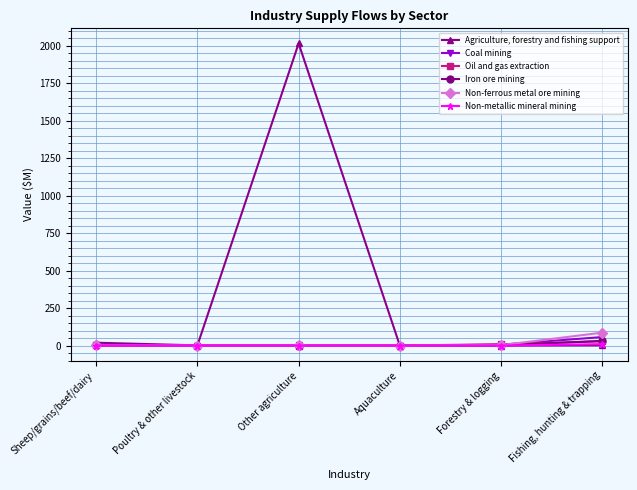

Read the Coal mining value at Sheep/grains/beef/dairy.

1.2